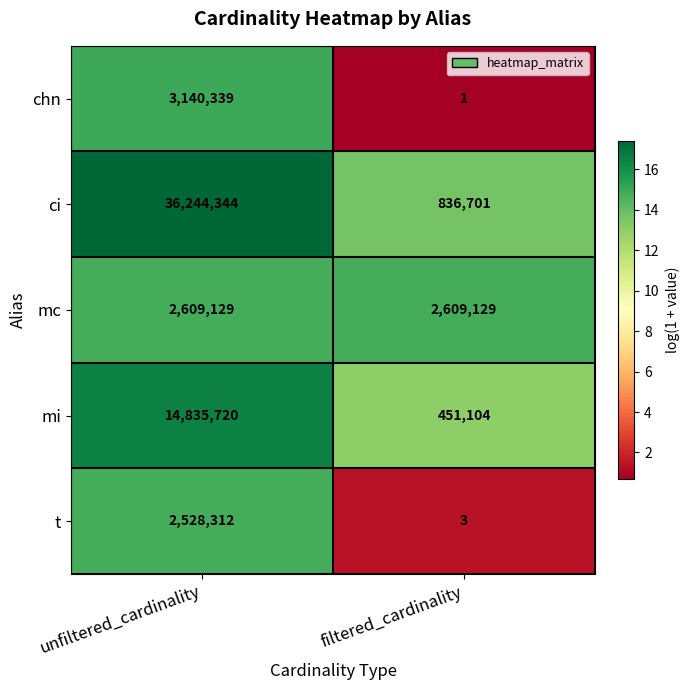

Which series has the largest total across all categories?

ci